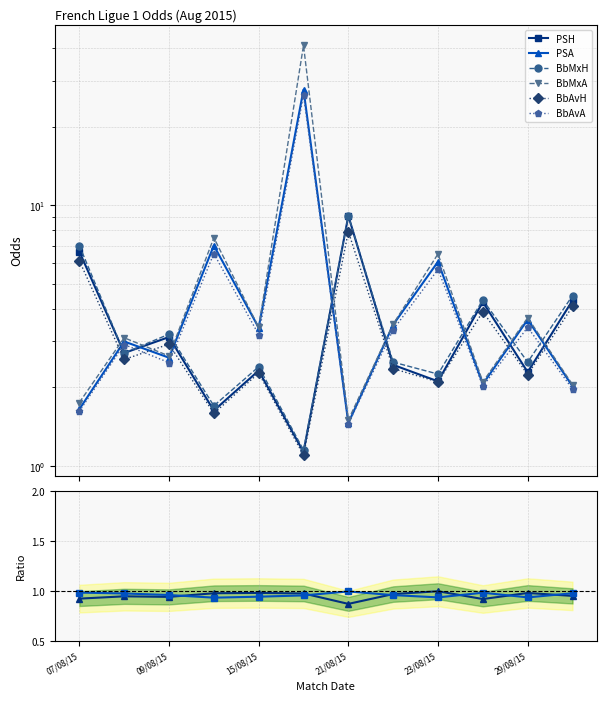

At which category is the sum across all series the highest?

16/08/15